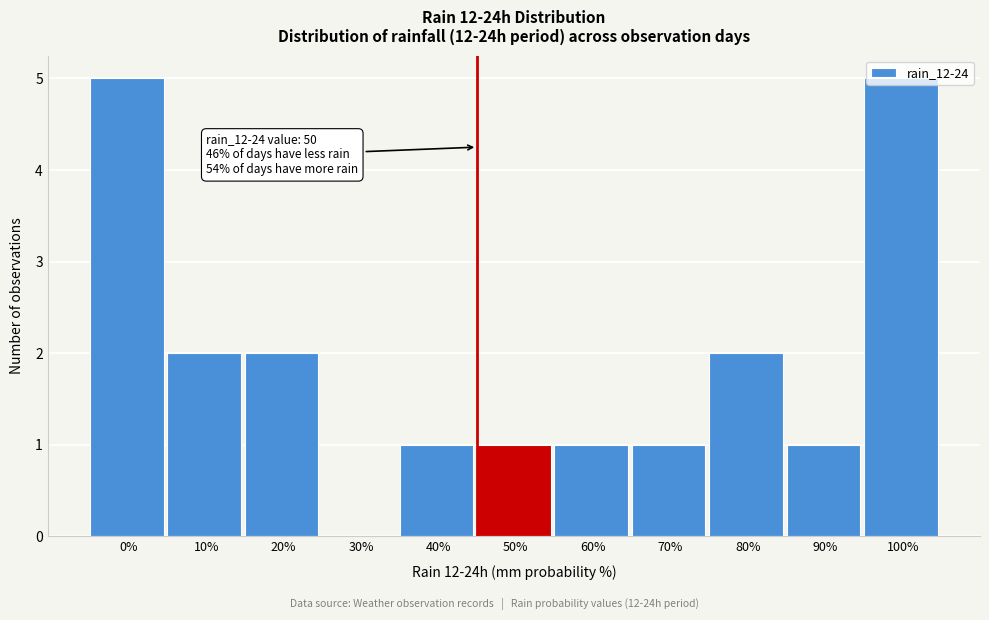

What is the sum of the values at 100% and 40%?

6